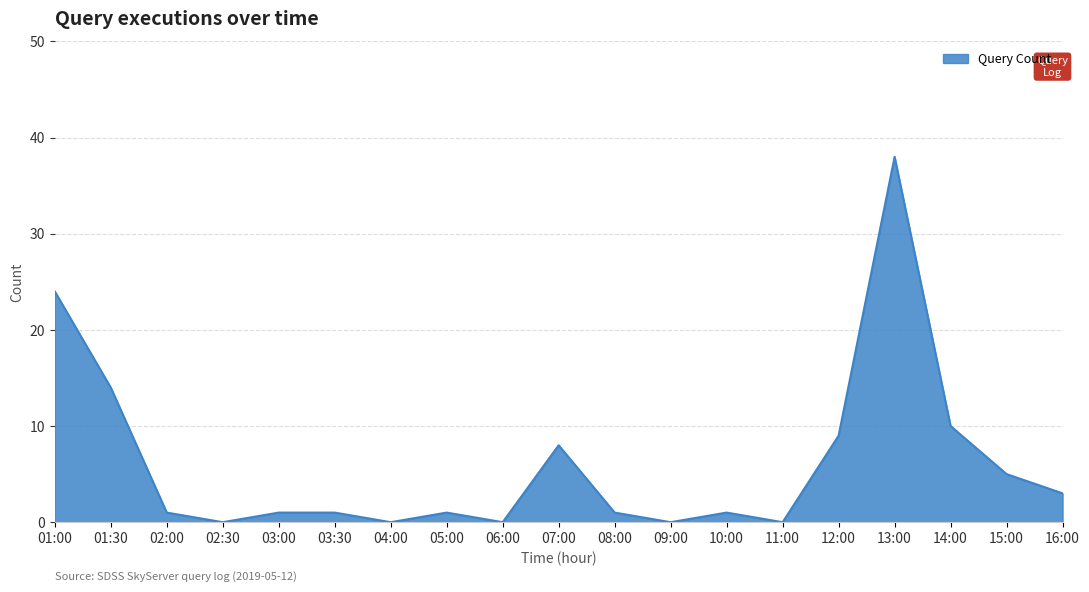

The value at 06:00 is -22. True or false?

False